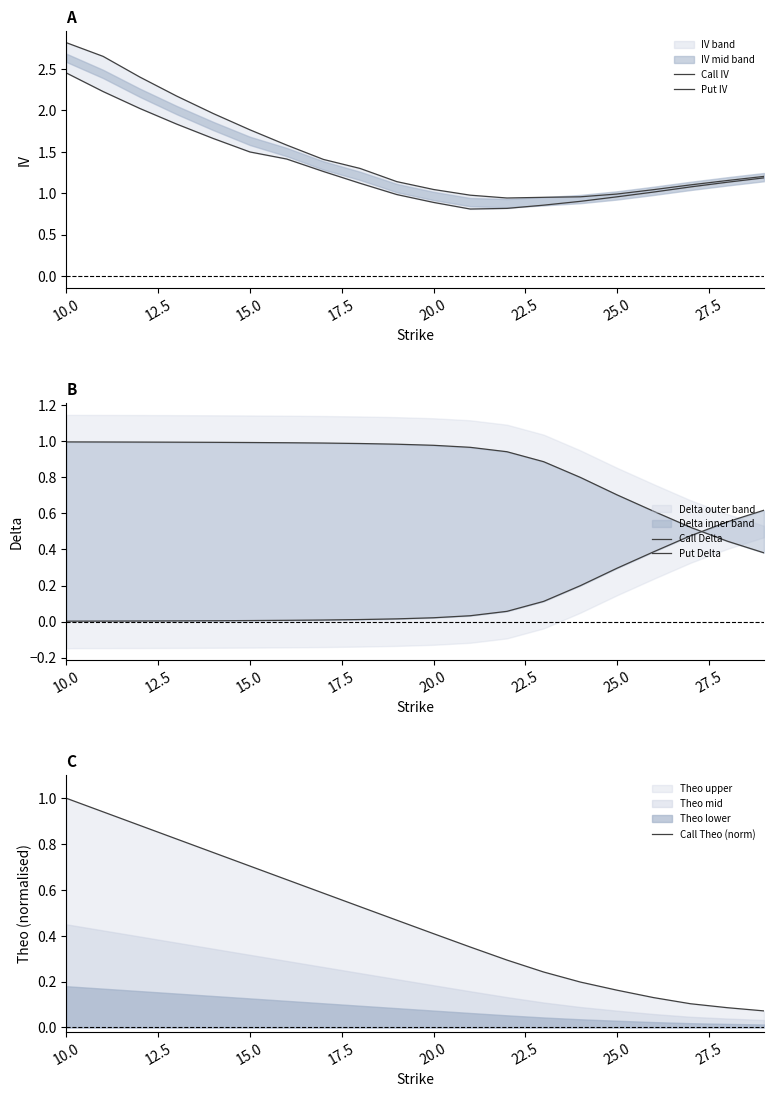

The value of Call Theo (norm) at 15.0 is 0.3. True or false?

False